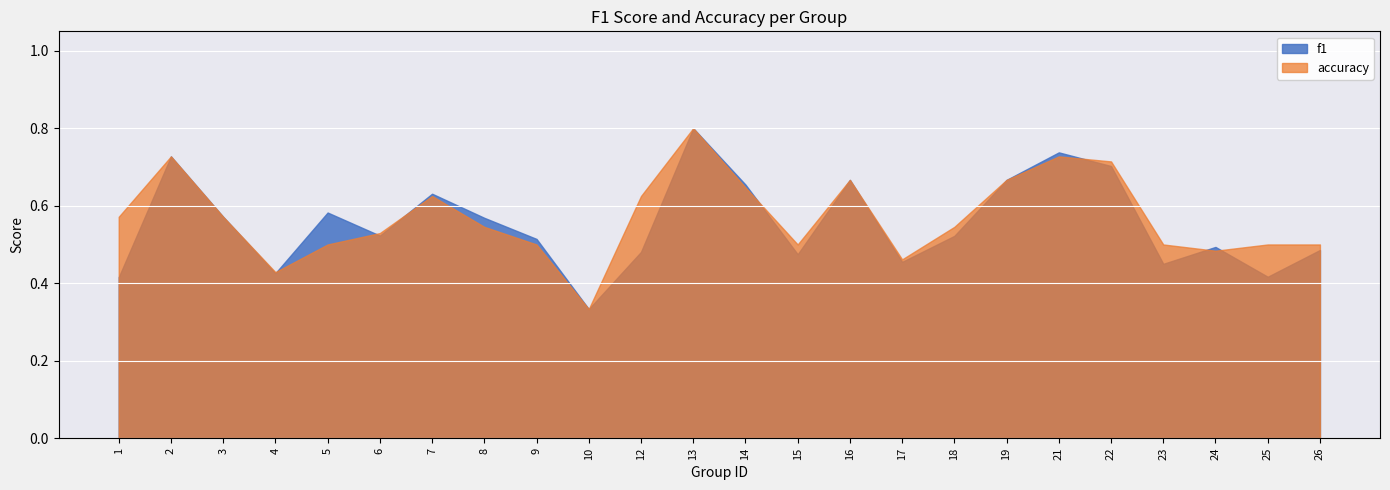

What is the average value of the f1 series?

0.6